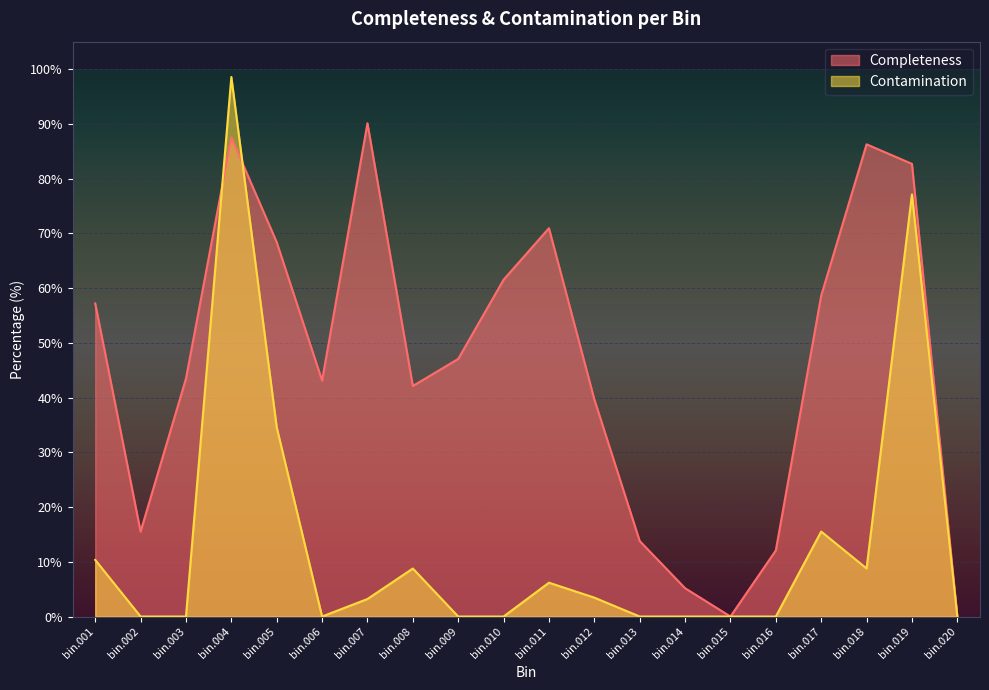

True or false: Contamination has more than 1 interior local peaks.

True